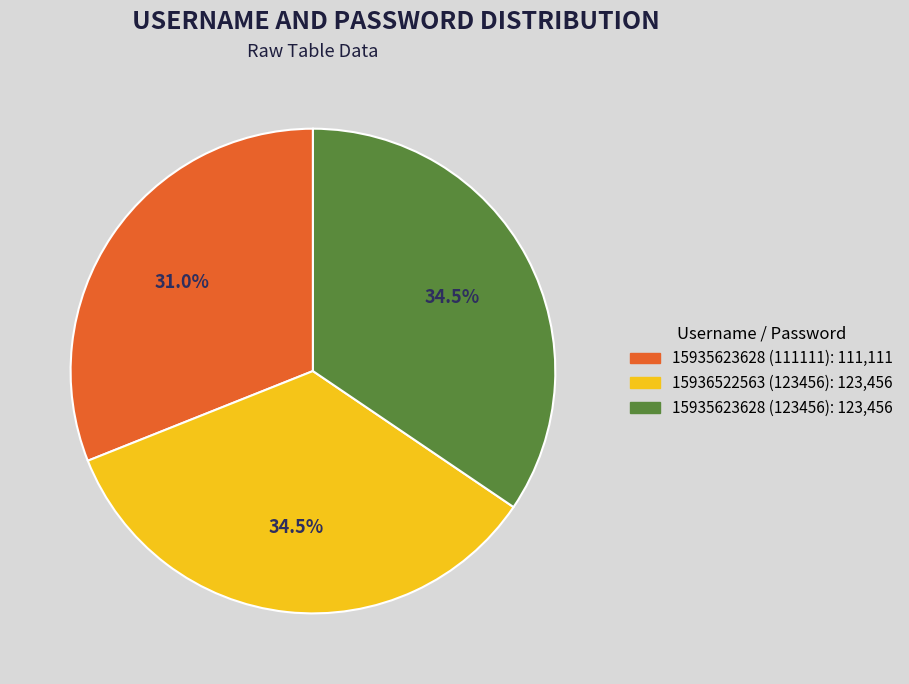

Between 15936522563 (123456) and 15935623628 (111111), which is larger?

15936522563 (123456)